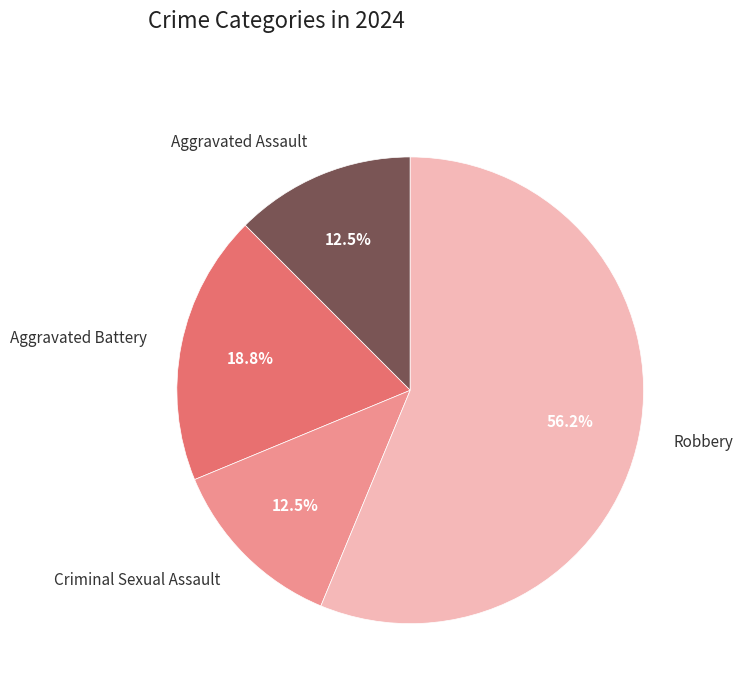

Is there any slice that represents more than half of the pie?

Yes